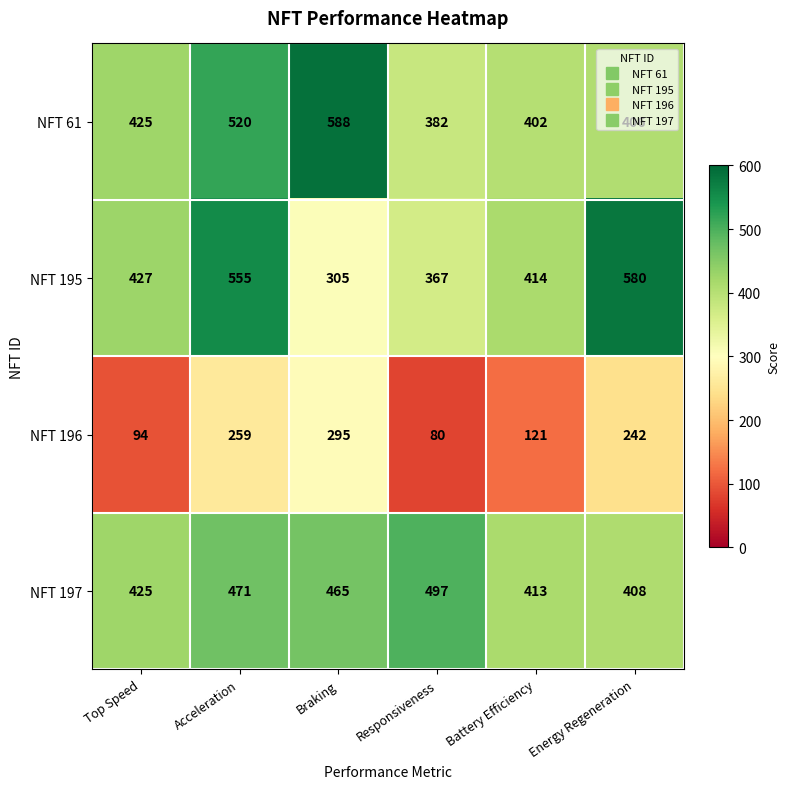

Which category has the highest value in the NFT 197 series?

Responsiveness